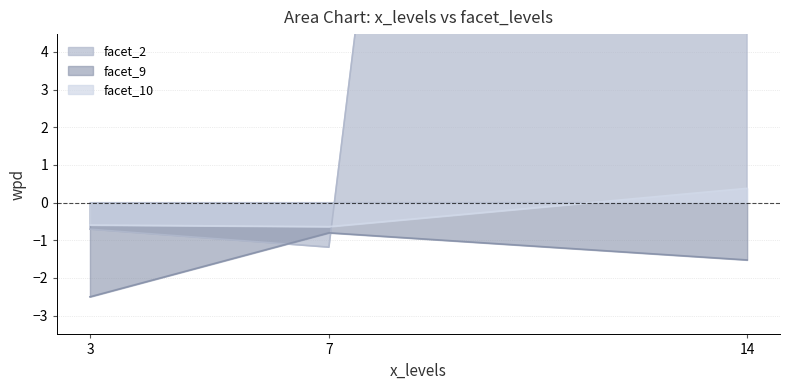

How many lines are shown in the chart?

3